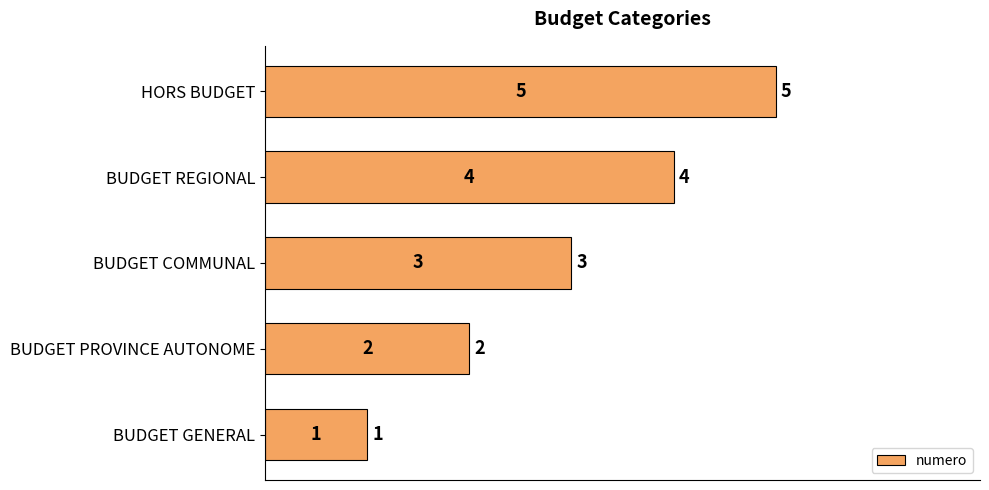

Approximately how many times larger is the value at BUDGET PROVINCE AUTONOME compared to BUDGET COMMUNAL?

0.7